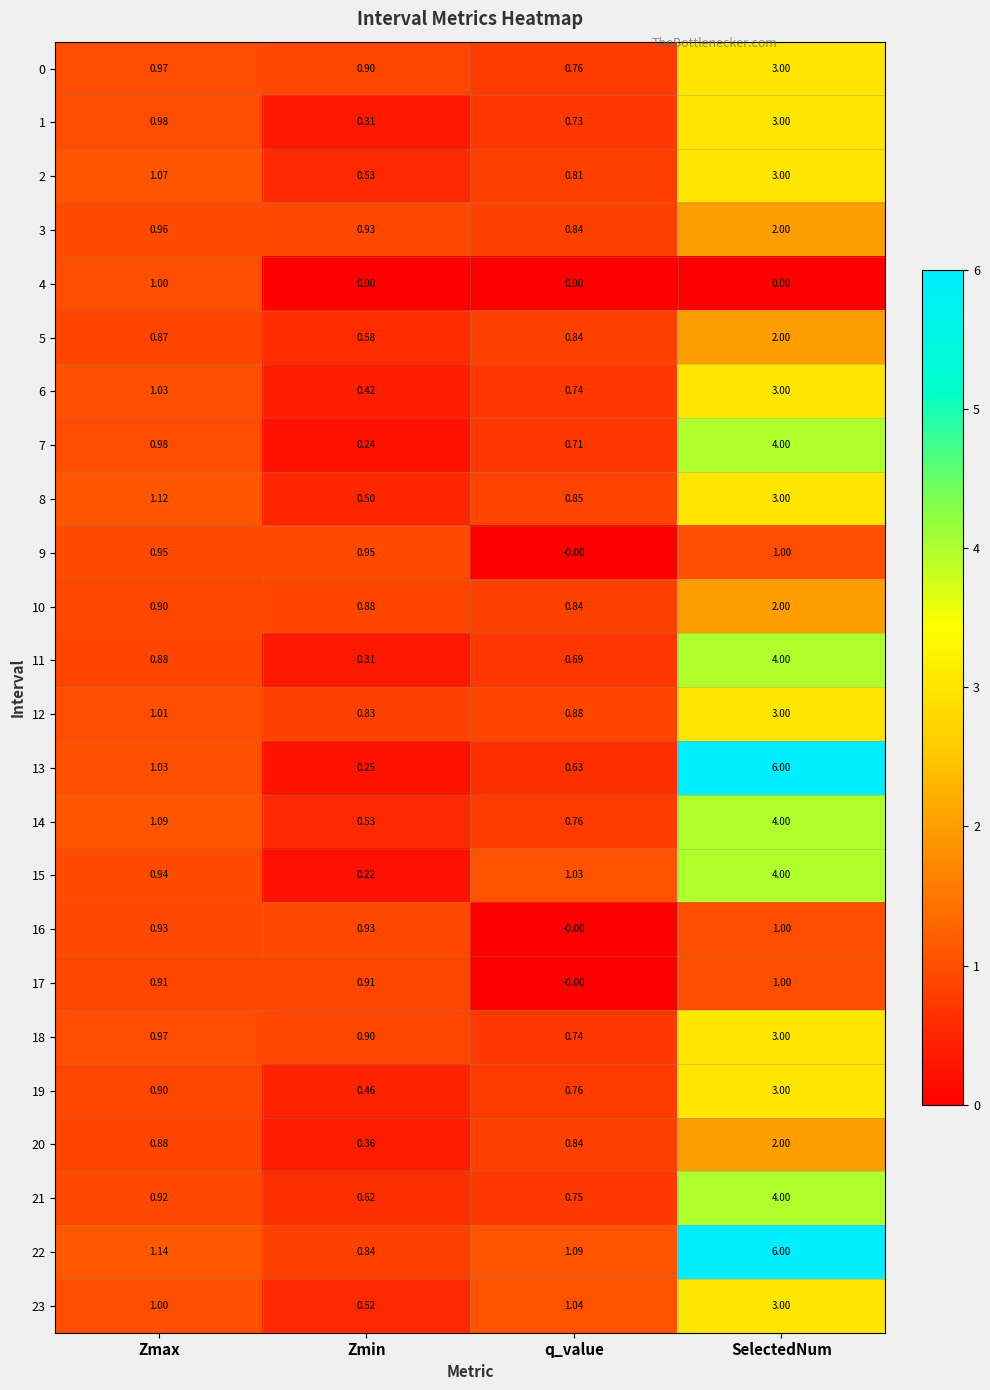

At which label does 5 reach its minimum?

Zmin